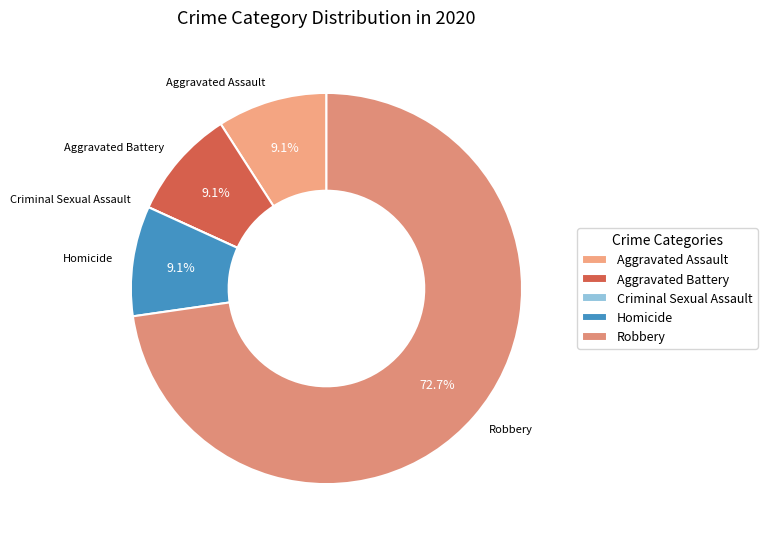

Approximately how many times larger is the value at Aggravated Assault compared to Homicide?

1.0